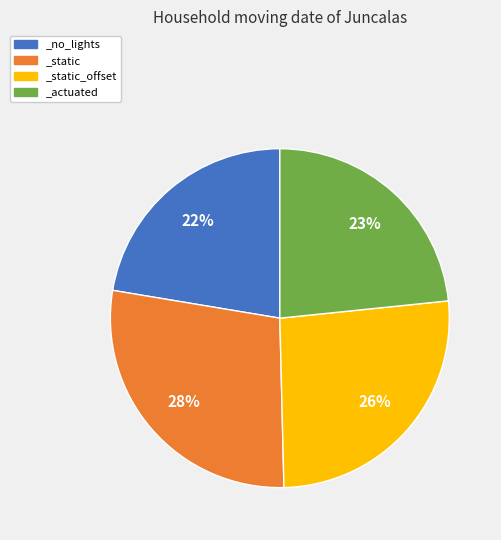

To the nearest percent, what portion does _actuated represent?

23%